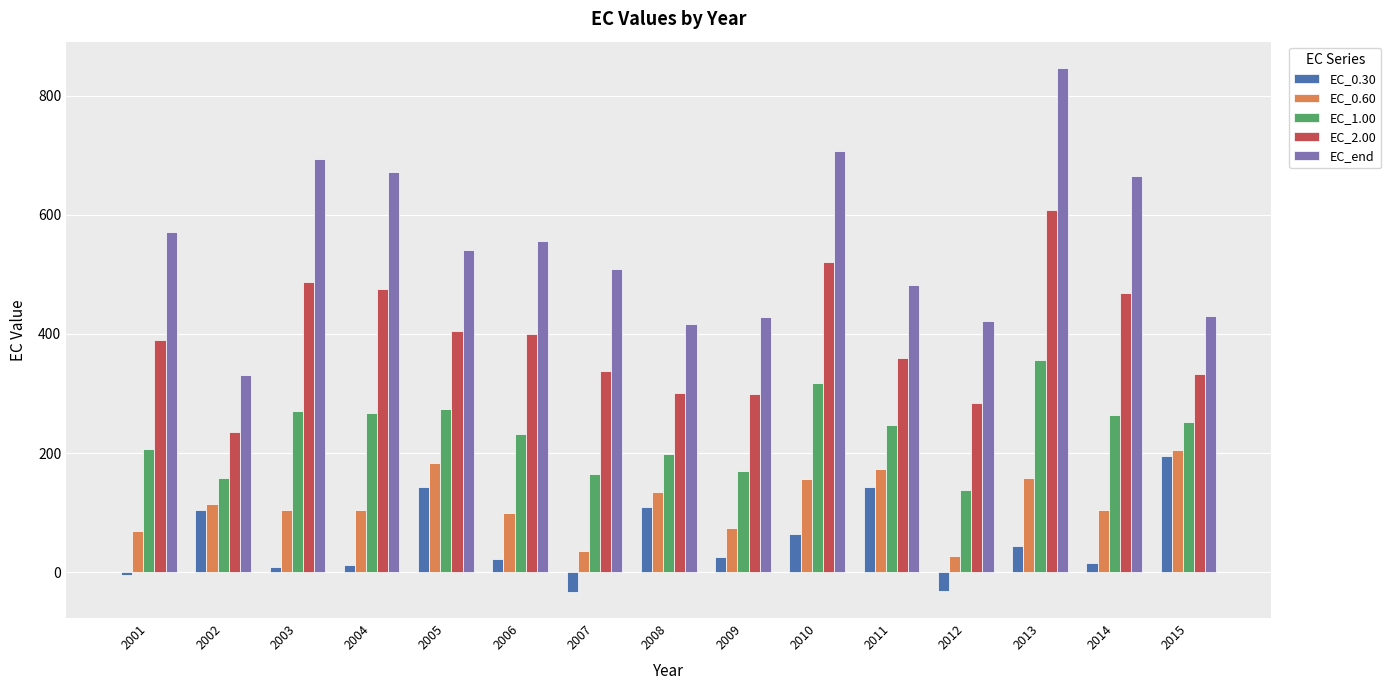

What is the difference between the highest and lowest values at 2012?

453.1